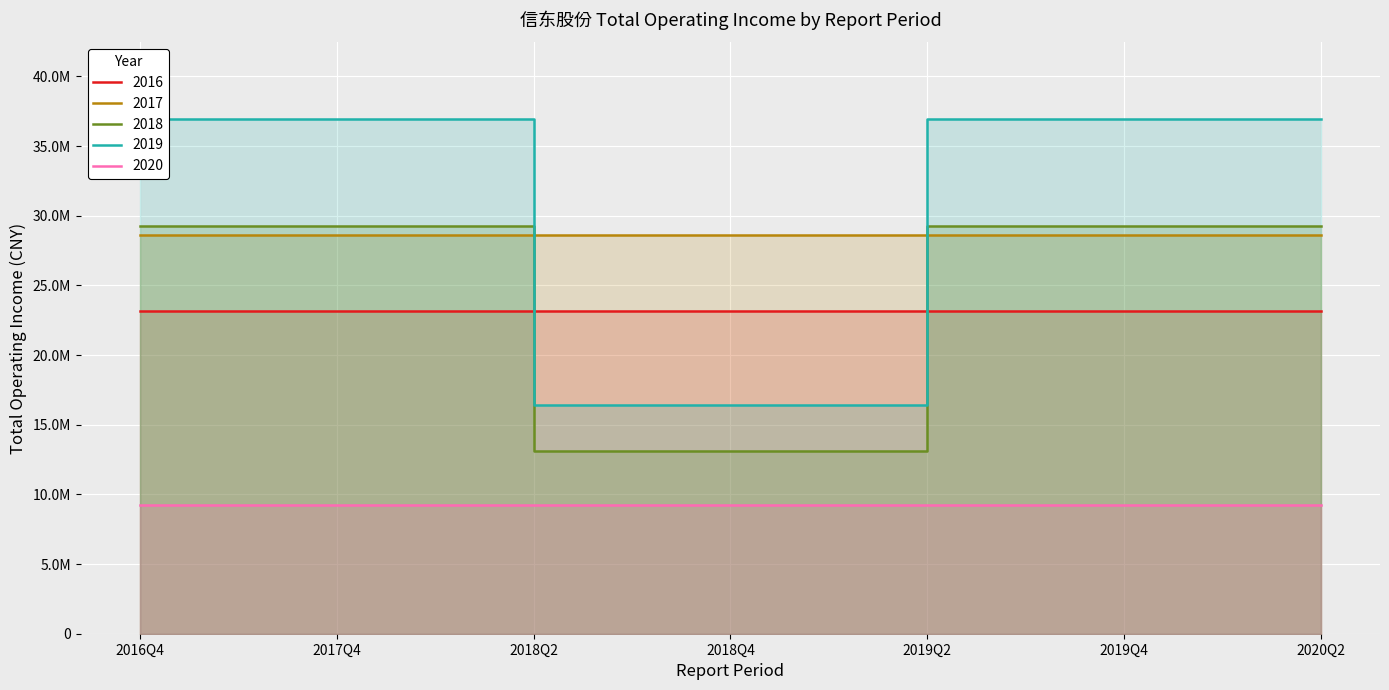

At how many categories does at least one series exceed 18090279?

7